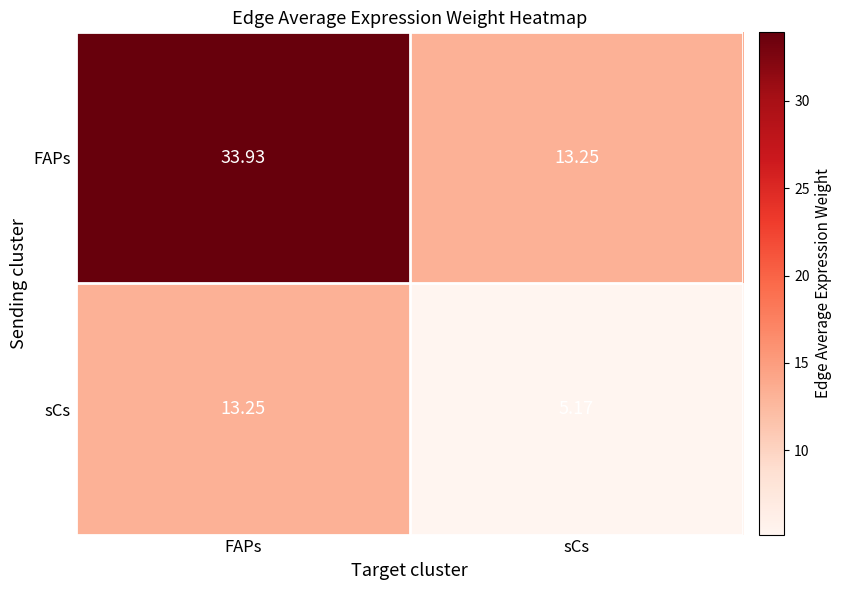

Between FAPs and sCs, which series saw the biggest shift?

FAPs